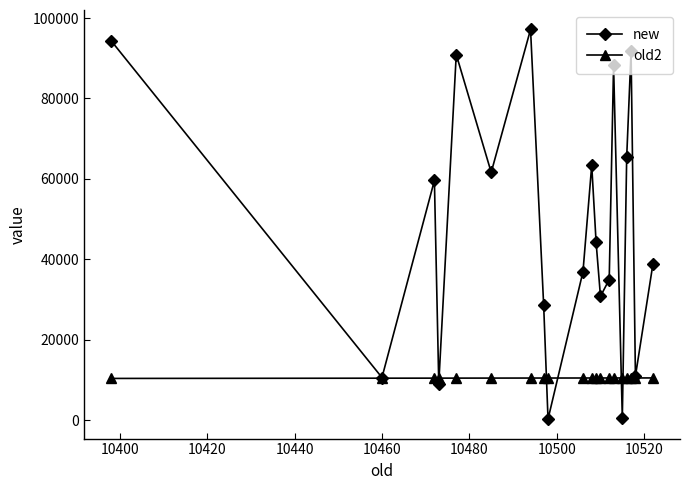

What are all the series names shown in the legend?

new, old2